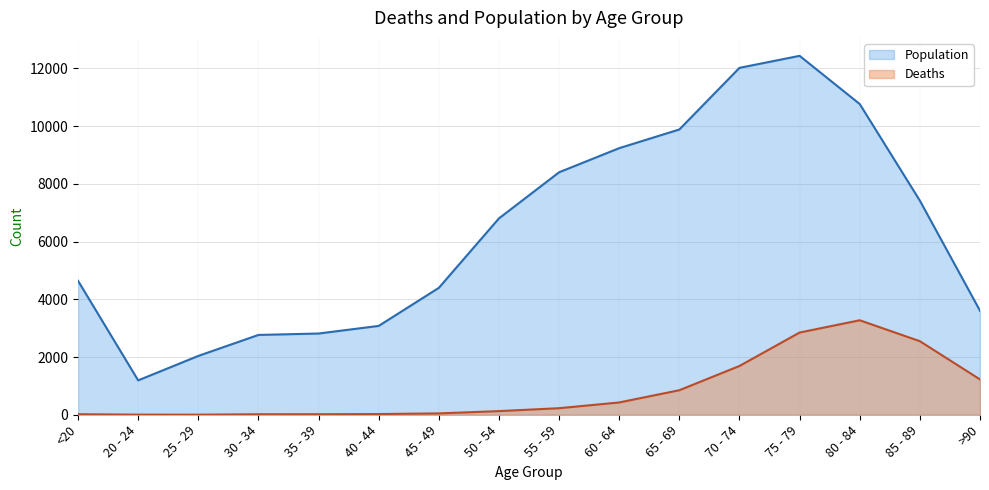

Which label corresponds to the smallest value in the chart?

25 - 29